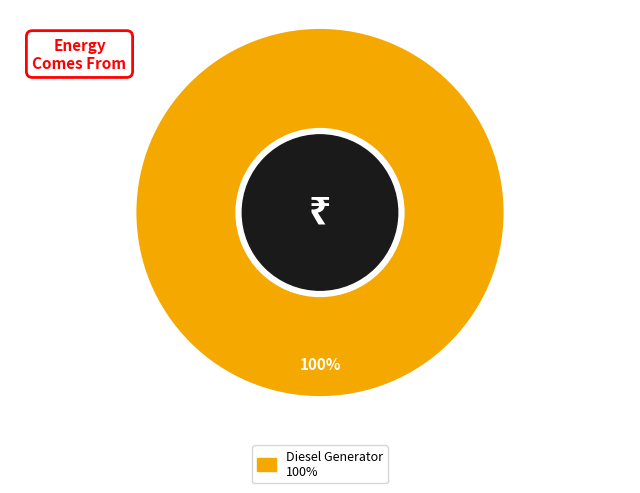

Is there a majority slice in this chart?

Yes